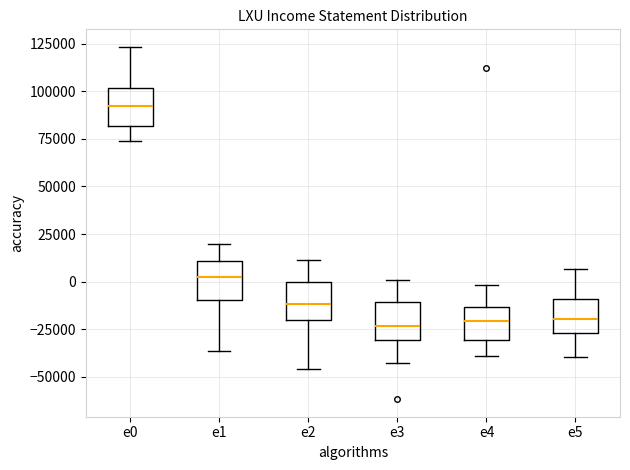

Reading left to right, read every box against the y-axis: the position of its median line, the range the box covers, and the ends of its whiskers. The values are not printed on the chart, so give them approximately, as read against the axis.

e0: median 90000, box 80000 to 100000, whiskers 75000 to 125000
e1: median 5000, box -10000 to 10000, whiskers -35000 to 20000
e2: median -10000, box -20000 to 0, whiskers -45000 to 10000
e3: median -25000, box -30000 to -10000, whiskers -45000 to 0
e4: median -20000, box -30000 to -15000, whiskers -40000 to 0
e5: median -20000, box -25000 to -10000, whiskers -40000 to 5000